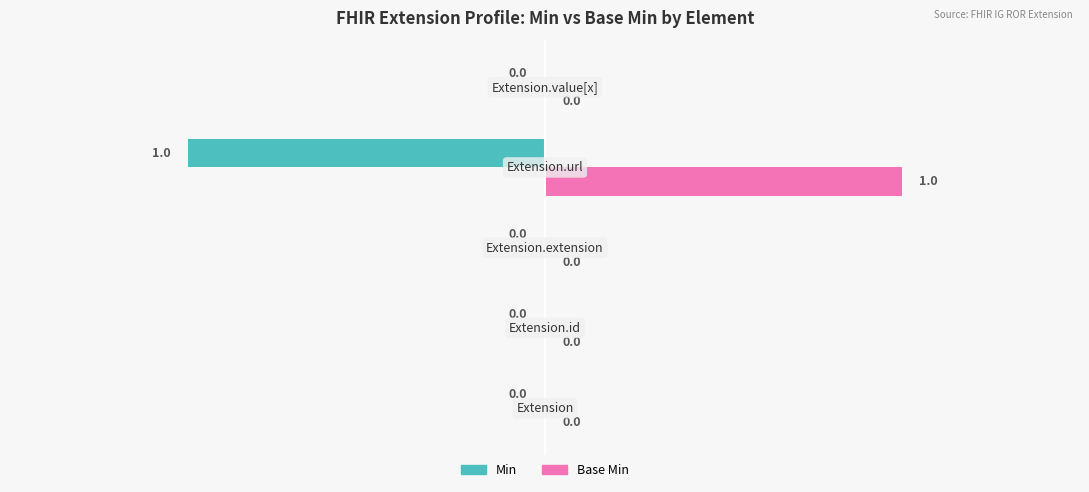

Which series has the largest total across all categories?

Base Min